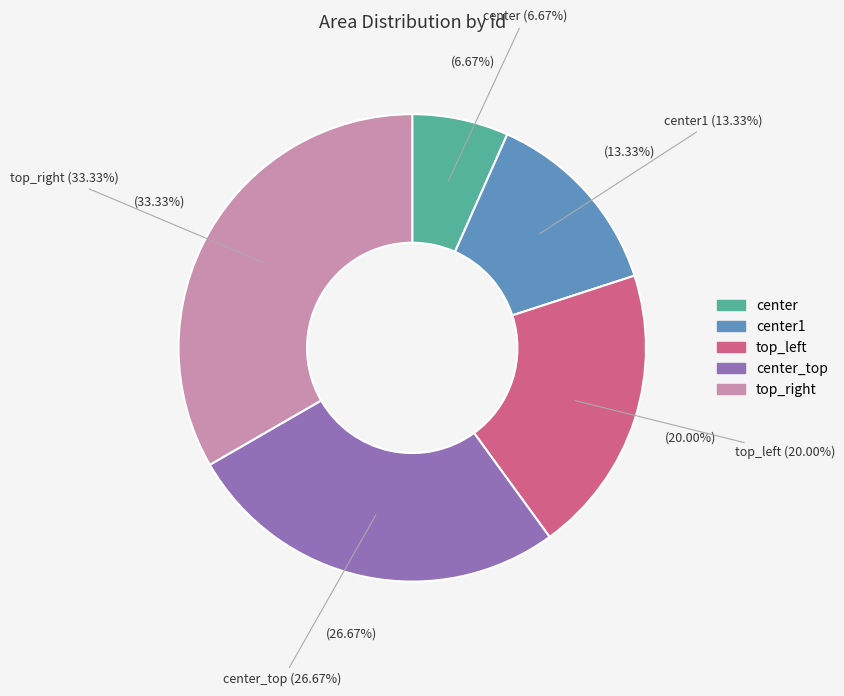

Is there any slice that represents more than half of the pie?

No